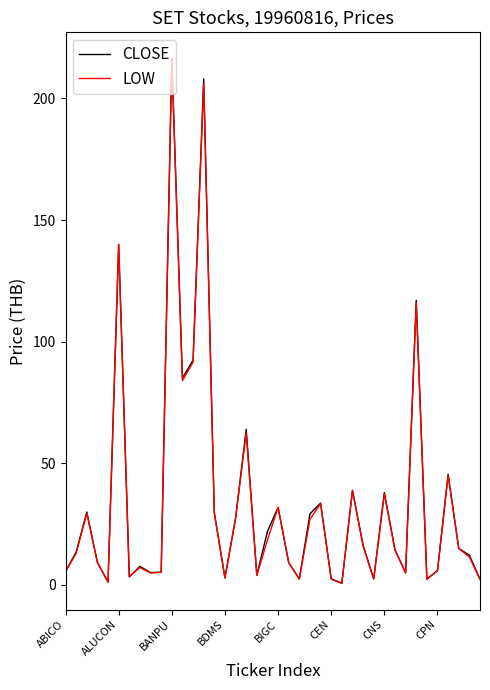

What is the maximum value shown in the chart?

216.4